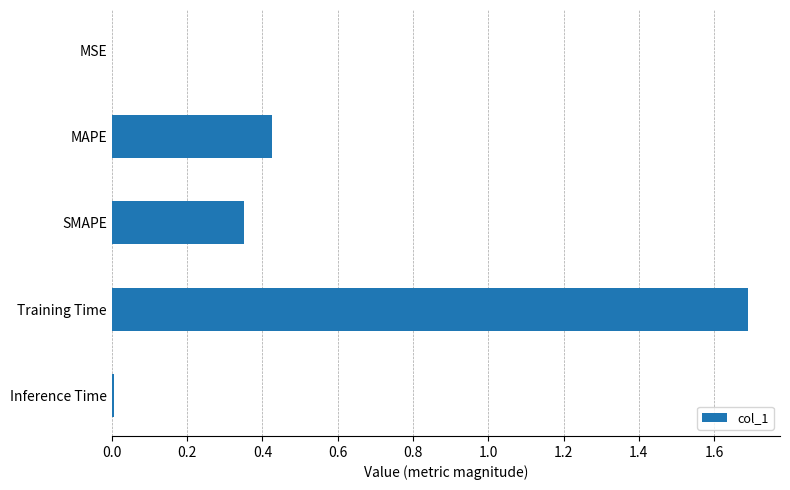

What is the sum of all values?

2.5